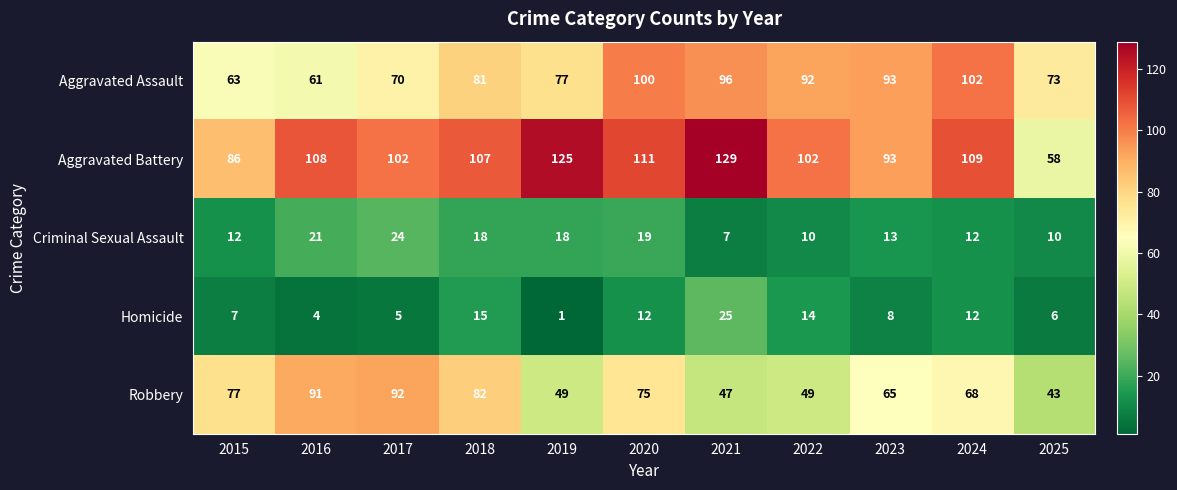

List the labels in order of Aggravated Assault value, largest first.

2024, 2020, 2021, 2023, 2022, 2018, 2019, 2025, 2017, 2015, 2016